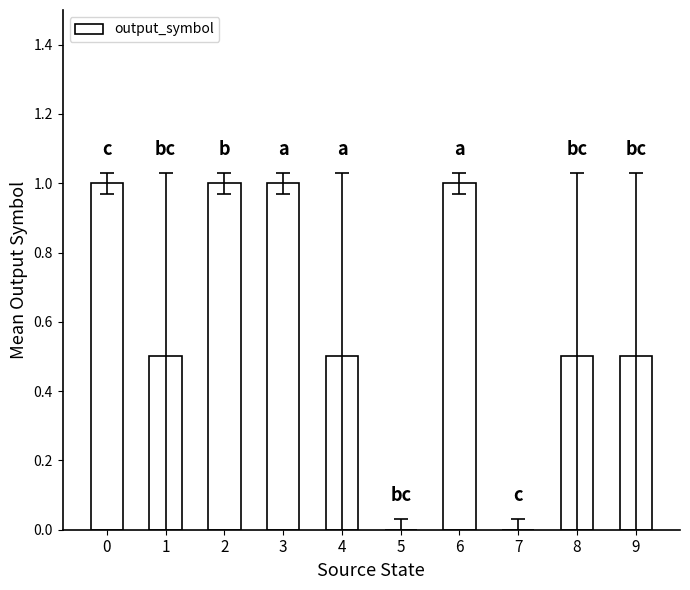

Reading left to right, transcribe all the data shown in this chart.

1.0	0.5	1.0	1.0	0.5	0.0	1.0	0.0	0.5	0.5